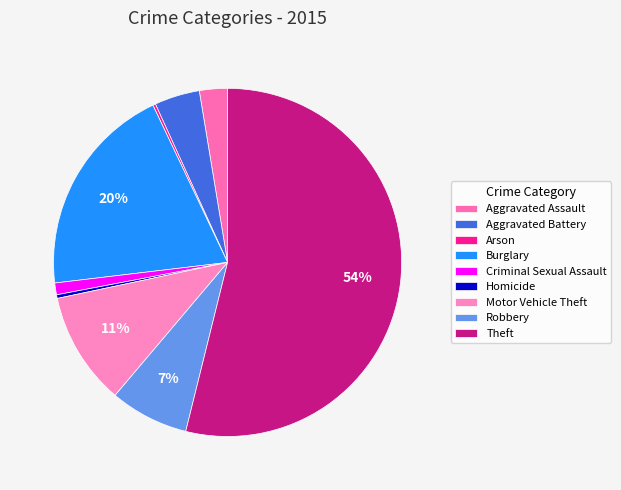

Is there any slice that represents more than half of the pie?

Yes